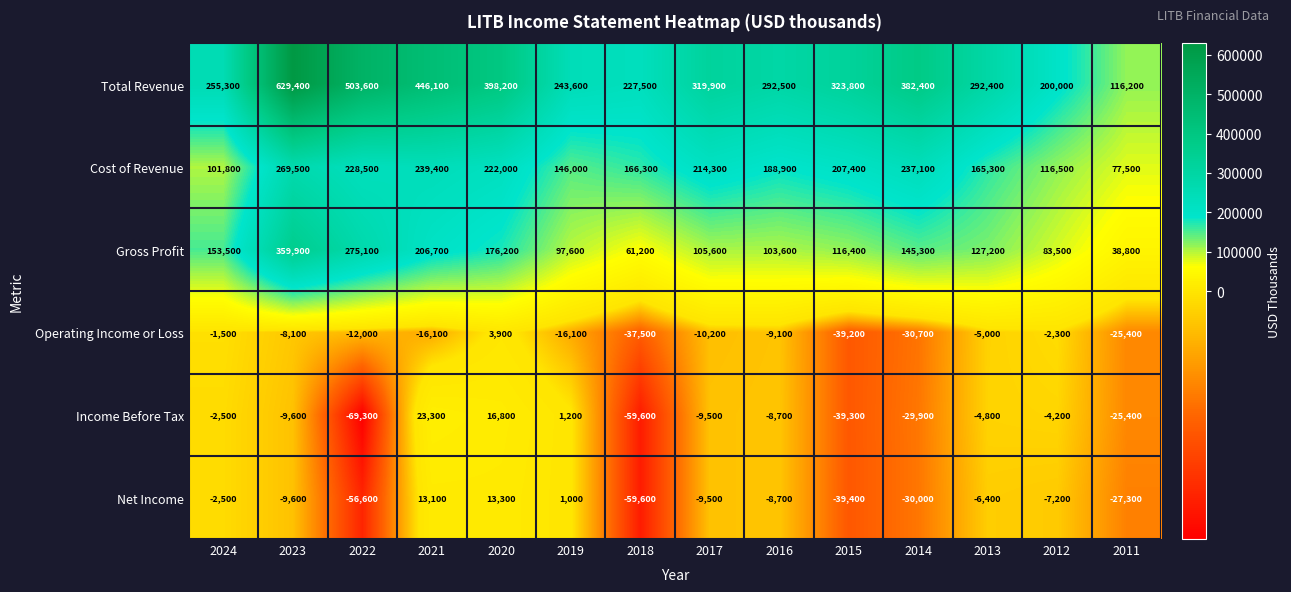

True or false: Gross Profit has a value of 567883 at 2023.

False